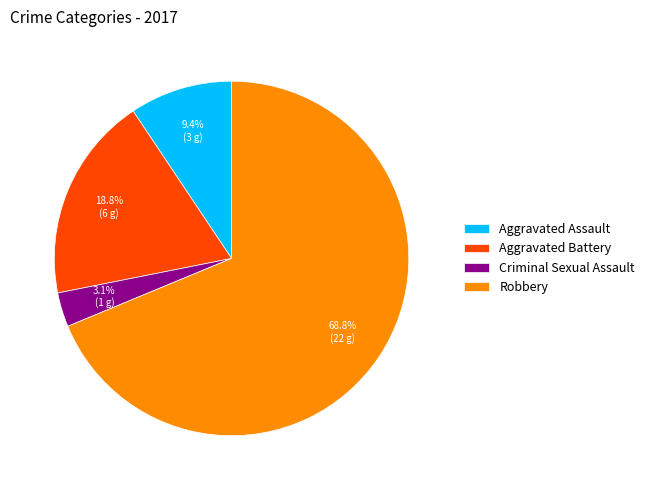

Rank the categories by value from highest to lowest.

Robbery, Aggravated Battery, Aggravated Assault, Criminal Sexual Assault